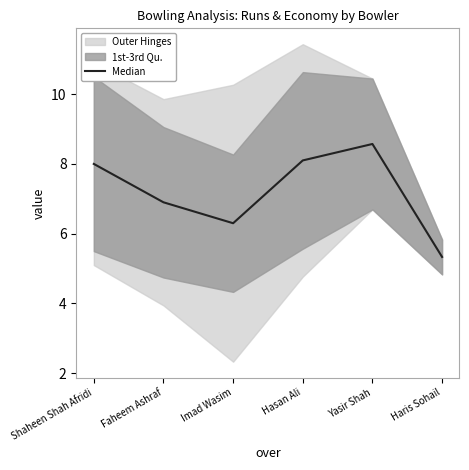

What is the sum of the values at Imad Wasim and Faheem Ashraf?

13.2